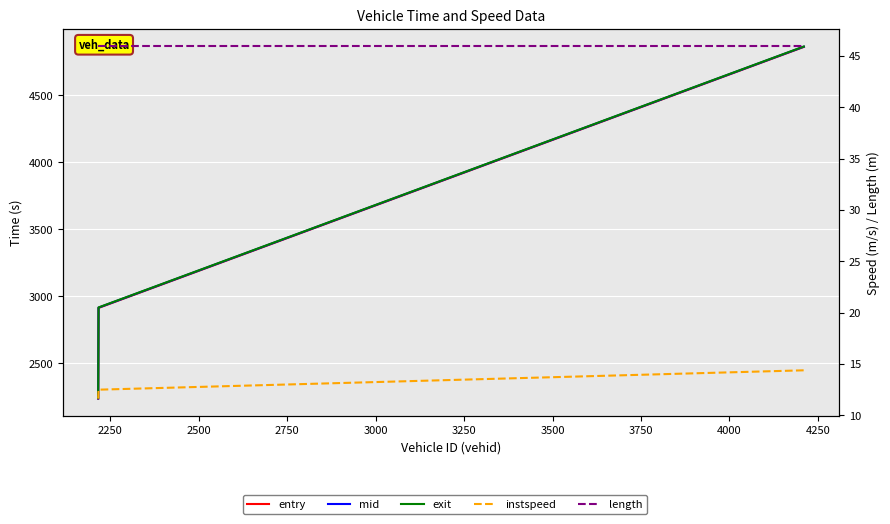

What is the value of the entry point at the 3rd from the left?

4859.5